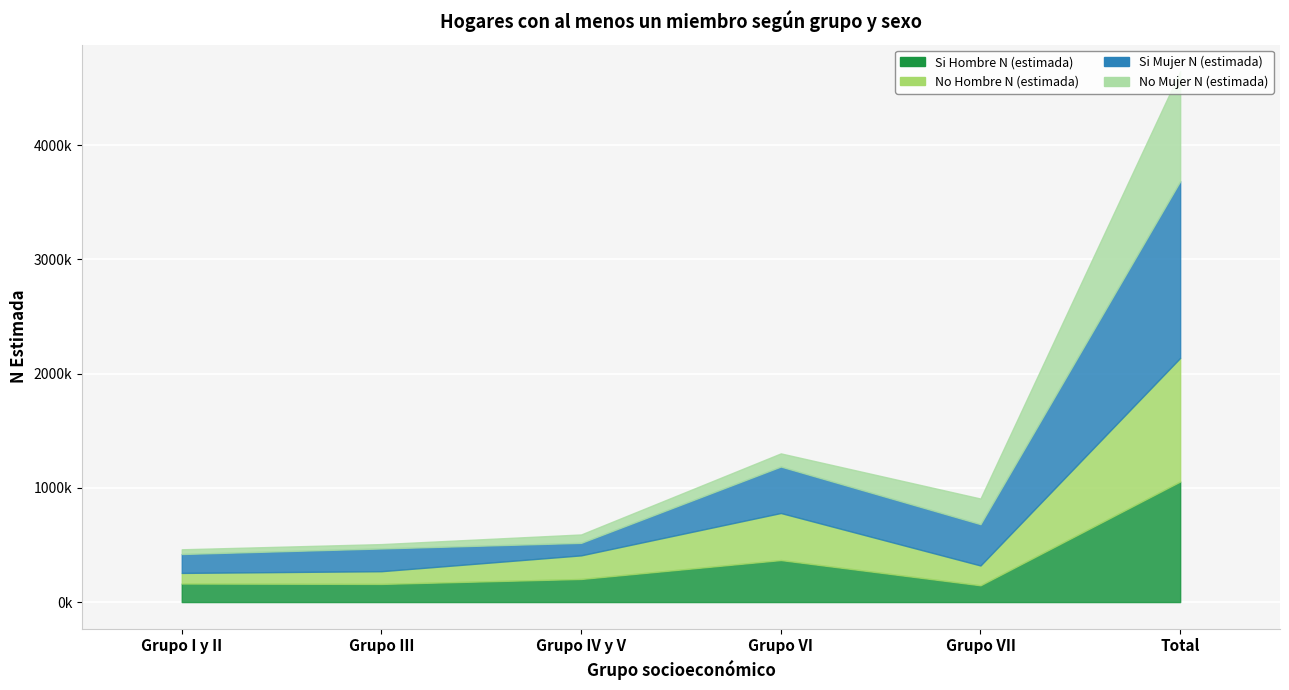

True or false: Si Hombre N (estimada) and No Hombre N (estimada) intersect in this chart.

True